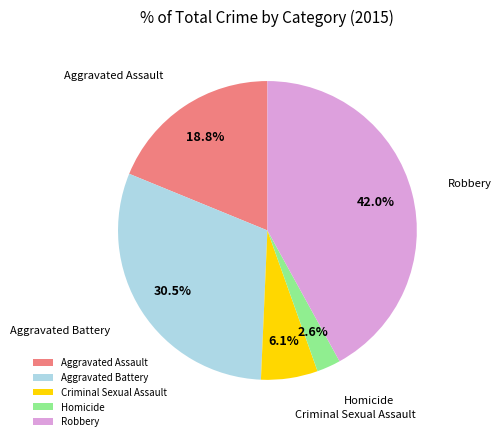

Between Robbery and Homicide, which is larger?

Robbery